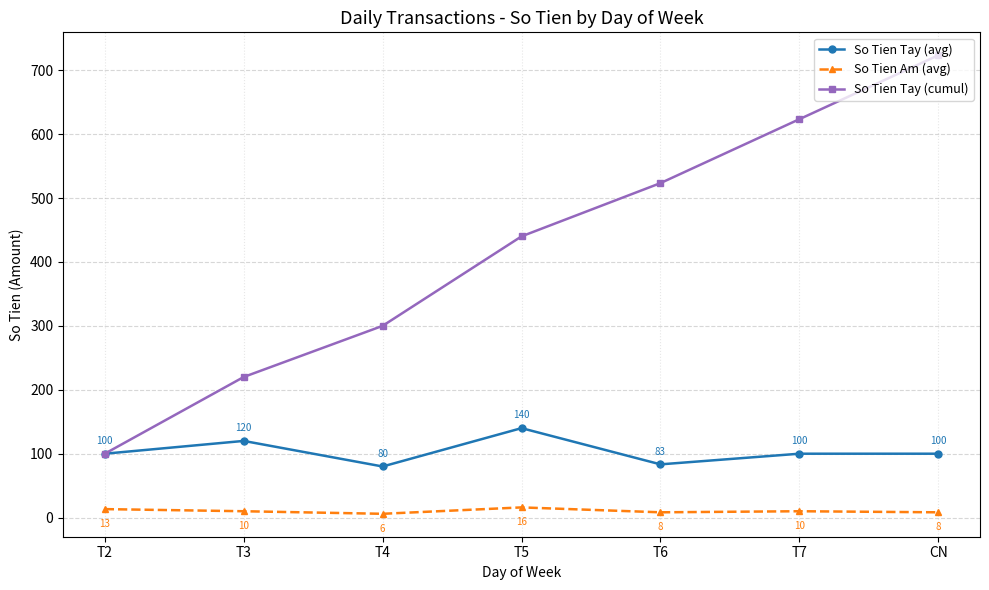

What is the greatest value displayed?

723.3